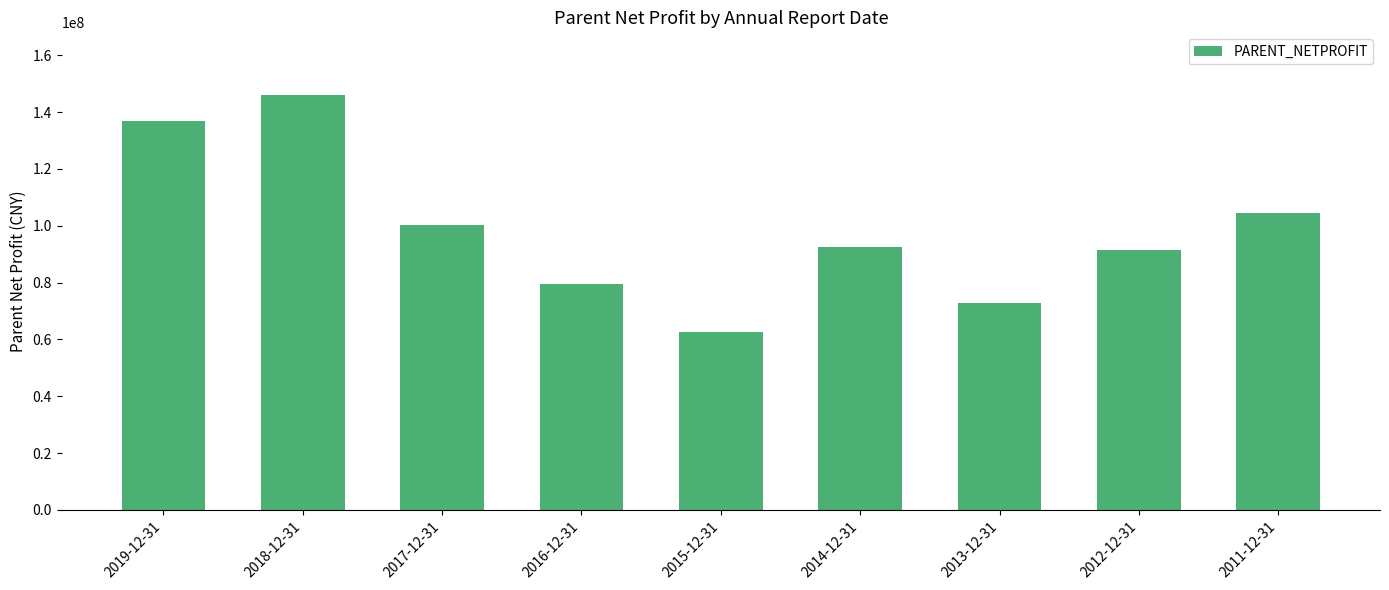

What is the greatest value displayed?

146165013.6